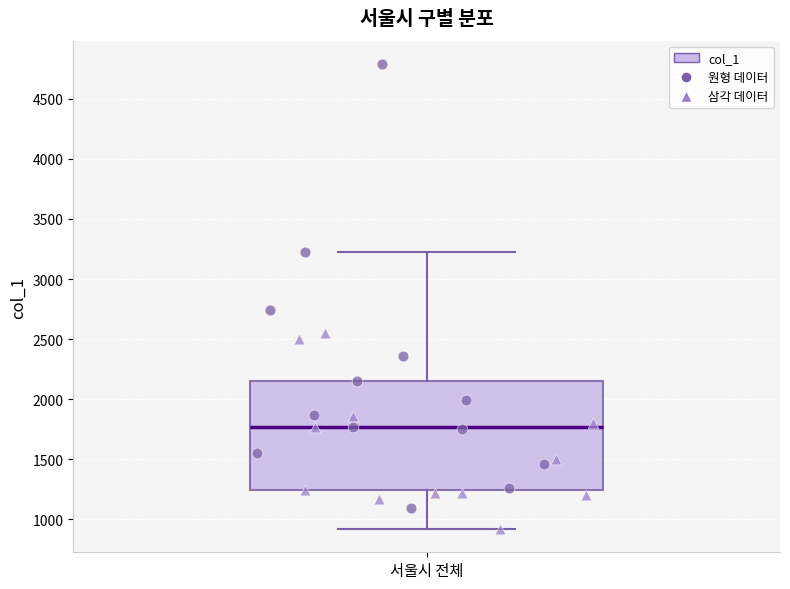

Read this box plot against the y-axis: the position of the median line, the range covered by the box, and the ends of both whiskers. The values are not printed on the chart, so give them approximately, as read against the axis.

median 1750, box 1250 to 2150, whiskers 900 to 3200